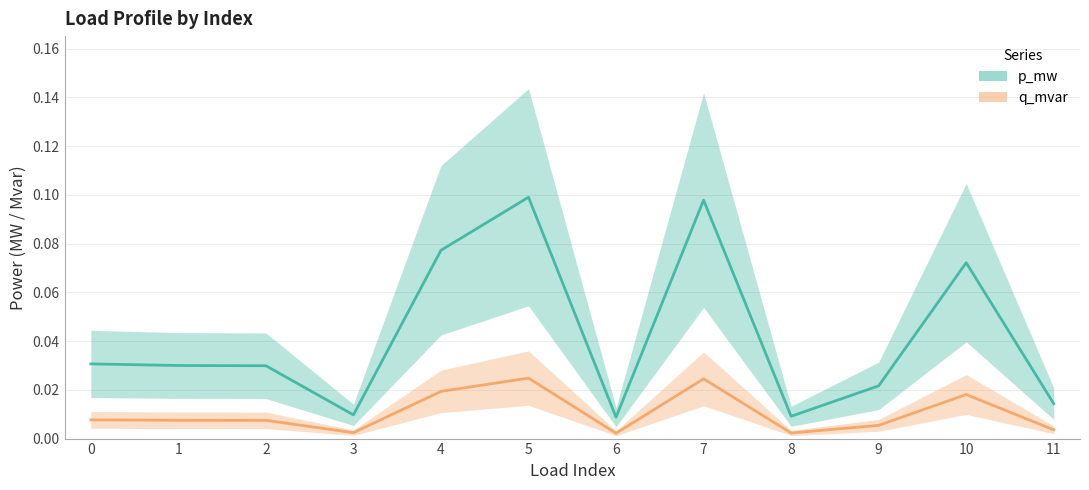

True or false: q_mvar and p_mw cross at least once.

False